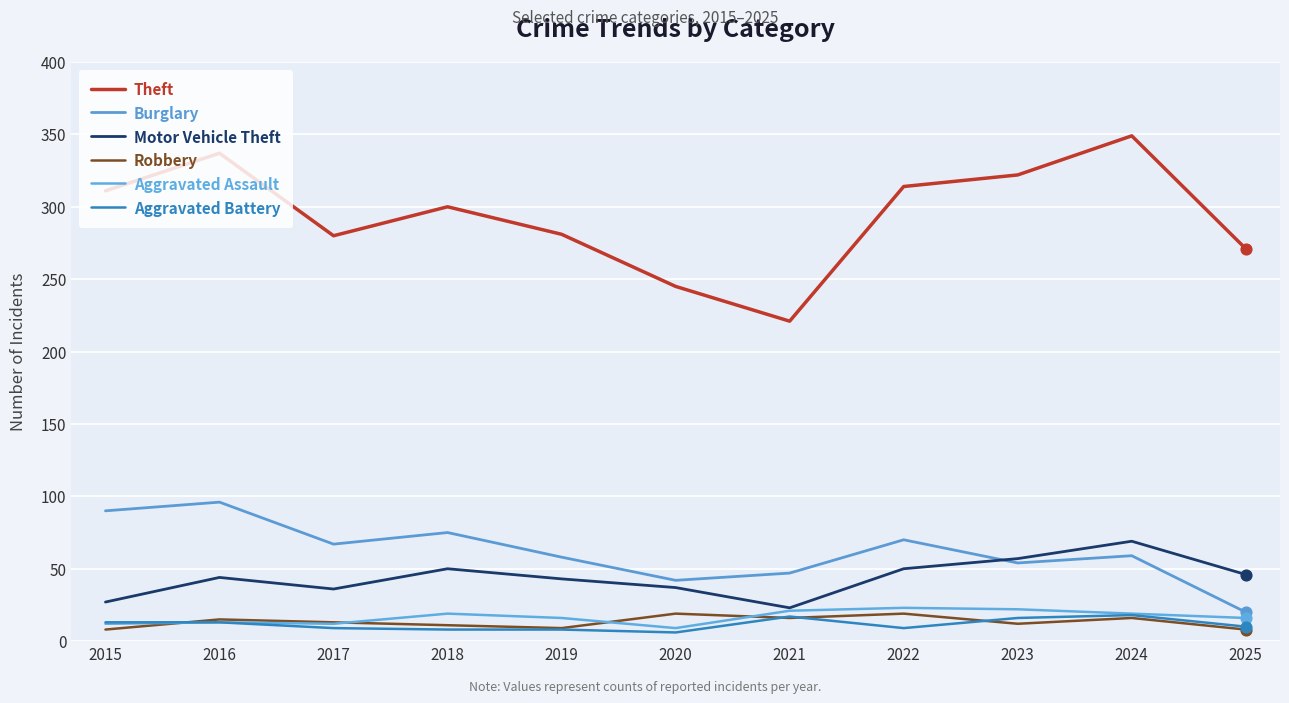

At which category is the sum across all series the highest?

2024